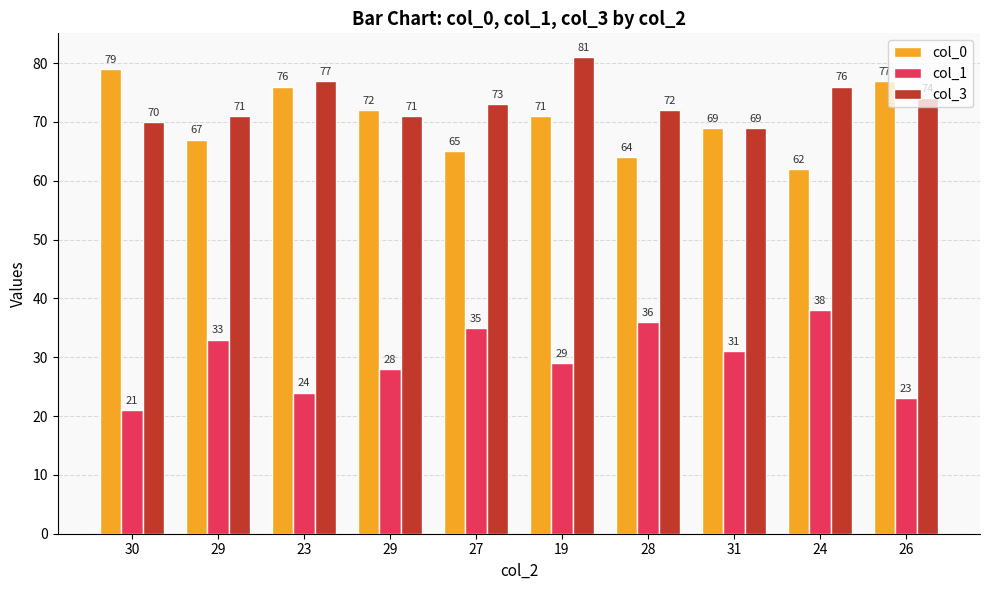

How many bars are there in total?

30